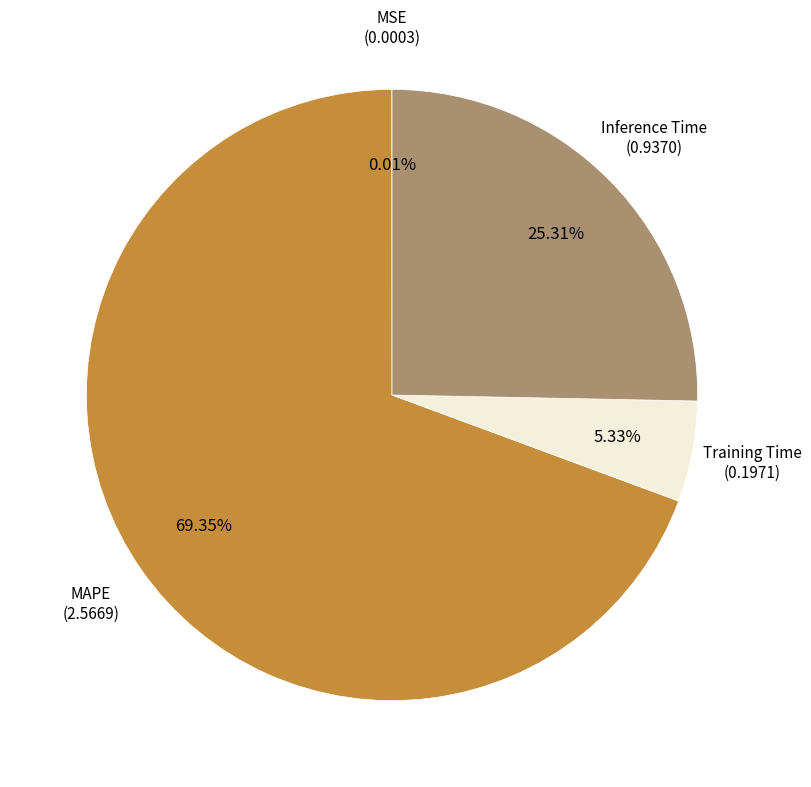

Is there a majority slice in this chart?

Yes